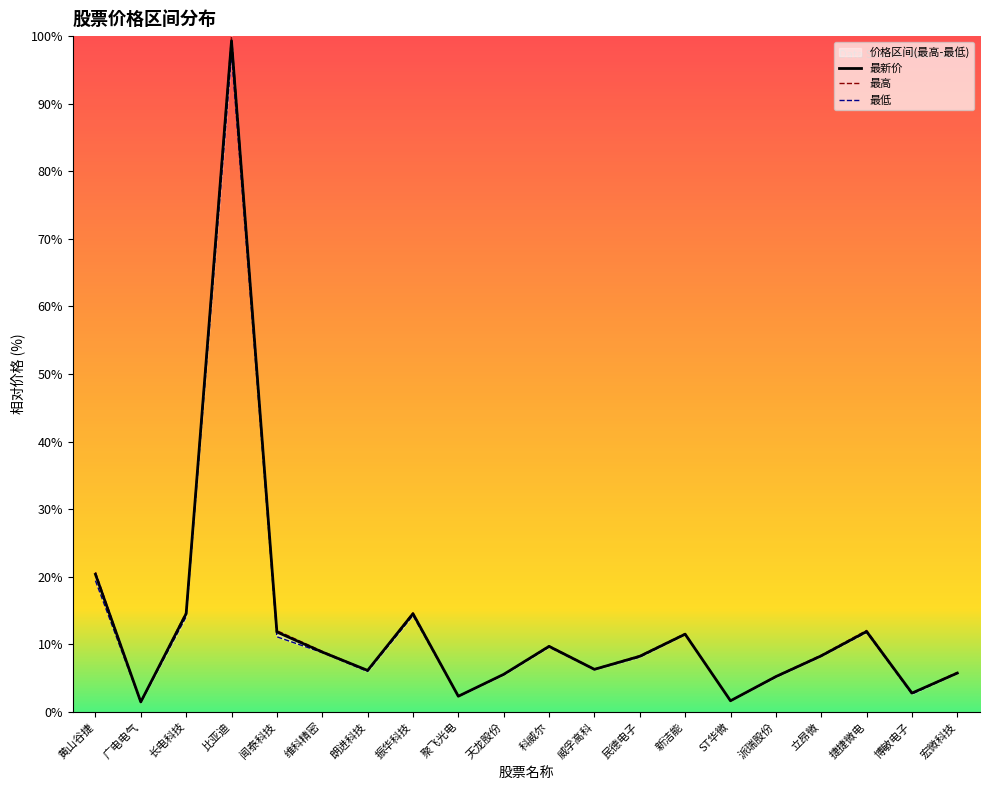

How many lines are shown in the chart?

3